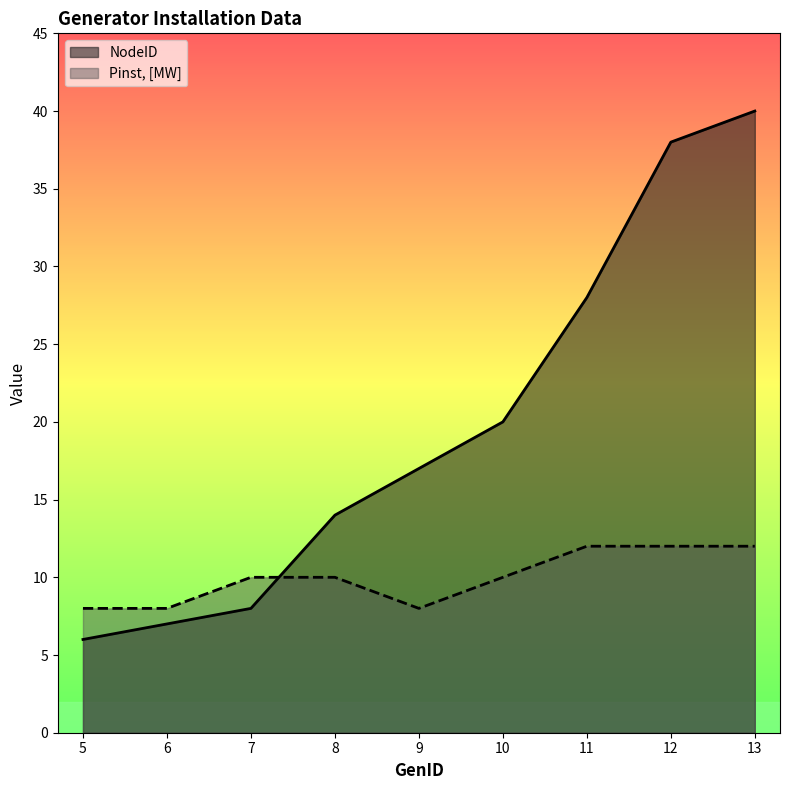

Reading right to left, extract all data points from this chart.

NodeID: 13=40	12=38	11=28	10=20	9=17	8=14	7=8	6=7	5=6
Pinst, [MW]: 13=12	12=12	11=12	10=10	9=8	8=10	7=10	6=8	5=8